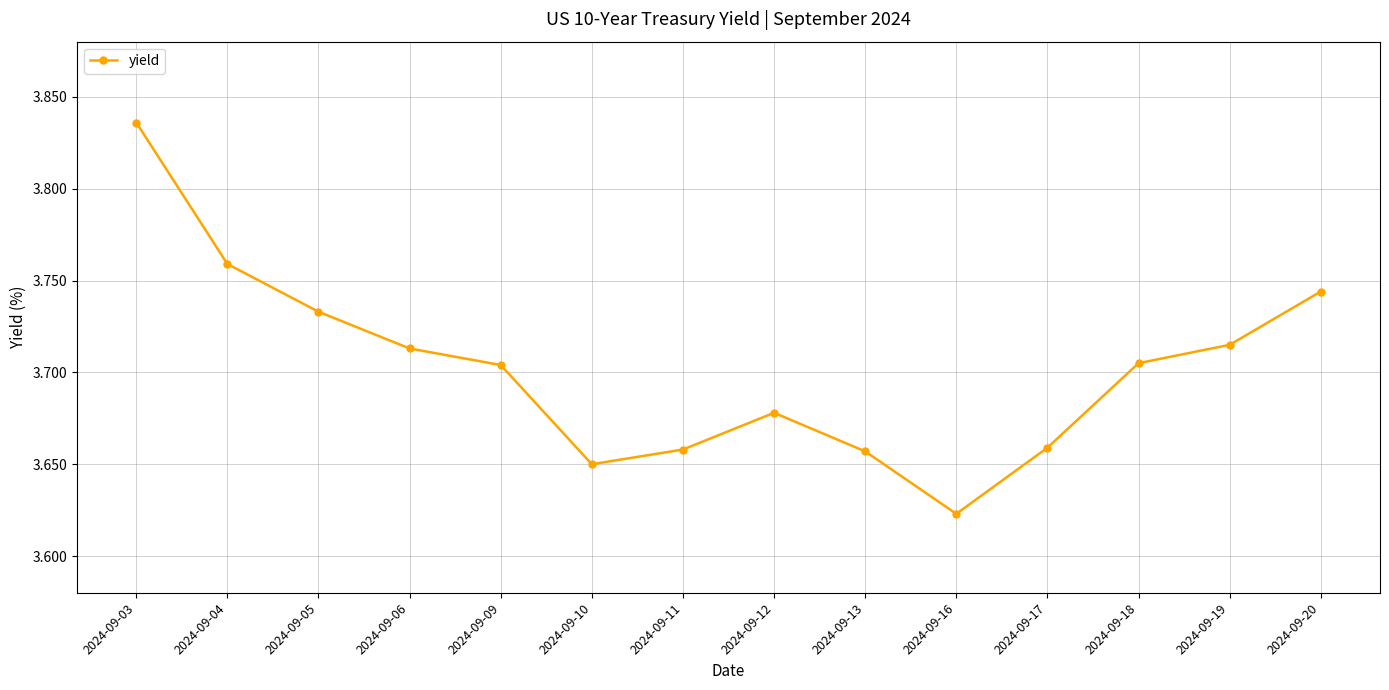

Which label corresponds to the smallest value in the chart?

2024-09-16